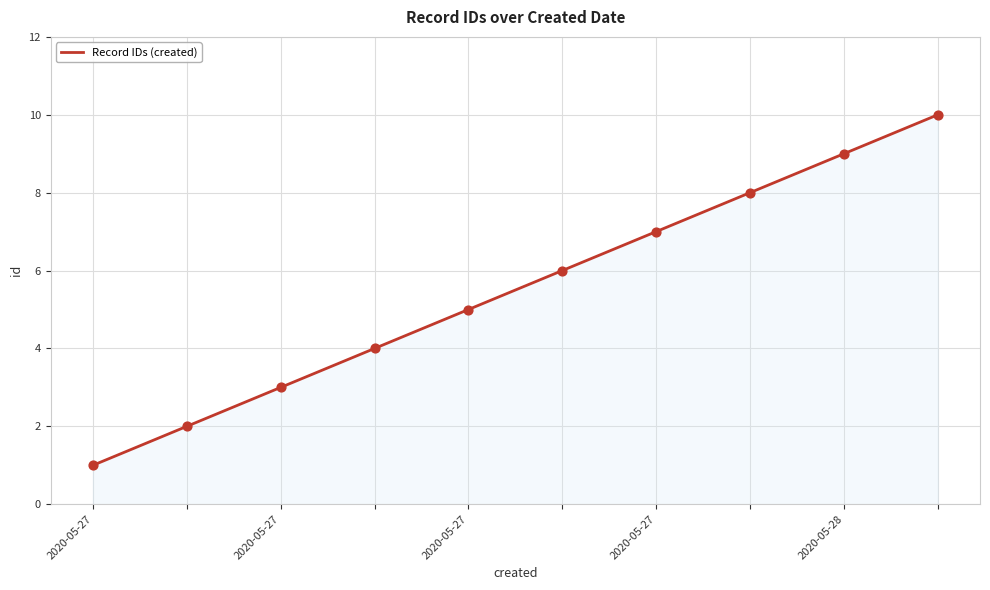

What is the maximum value shown in the chart?

10